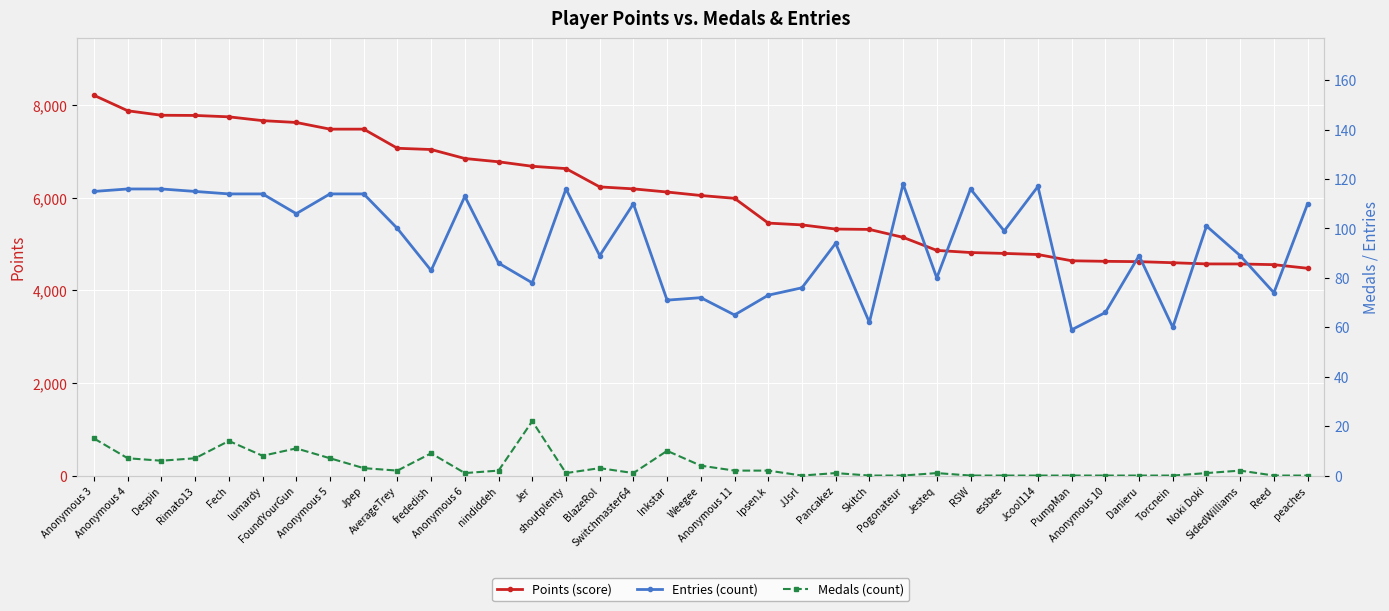

Between Rimato13 and Pancakez, which series saw the biggest shift?

Points (score)